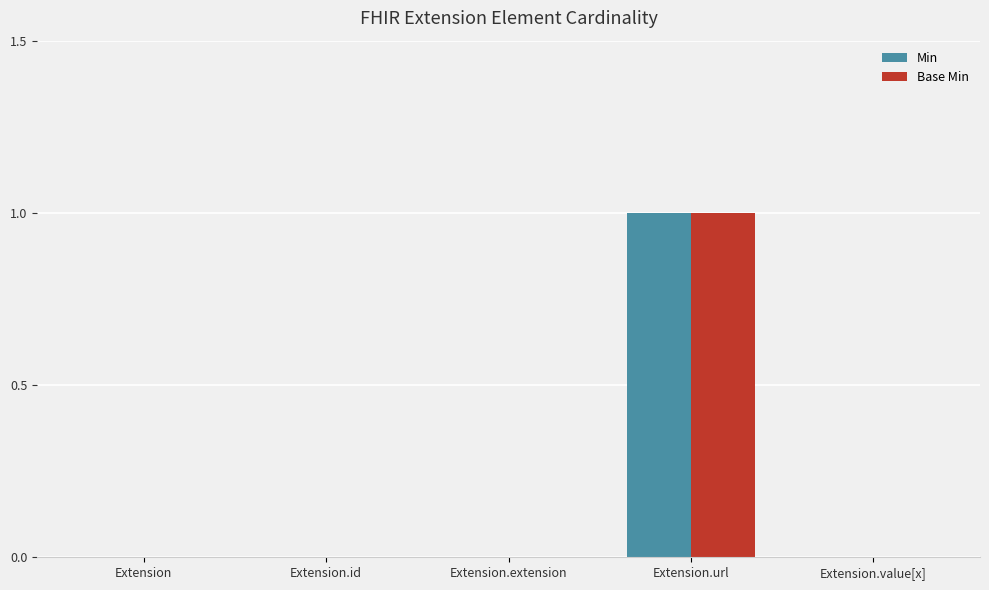

Count the number of categories in the chart.

5